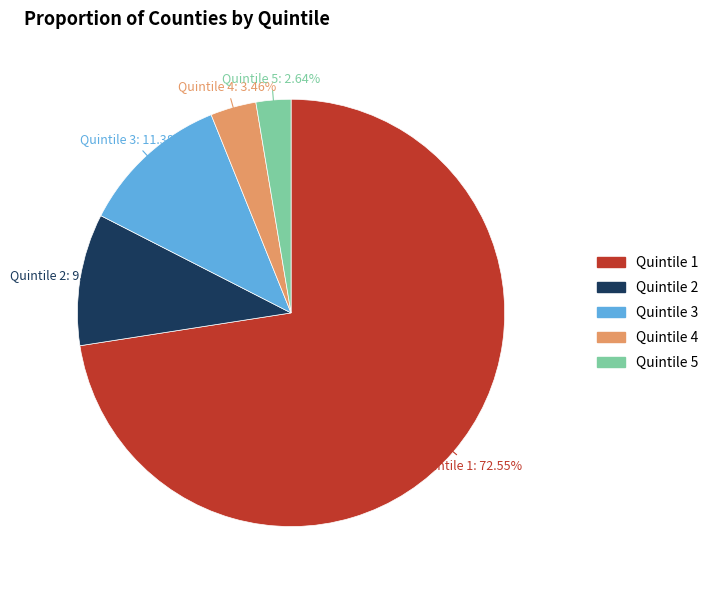

To the nearest percent, what is the difference between the largest and smallest slice percentages?

70%